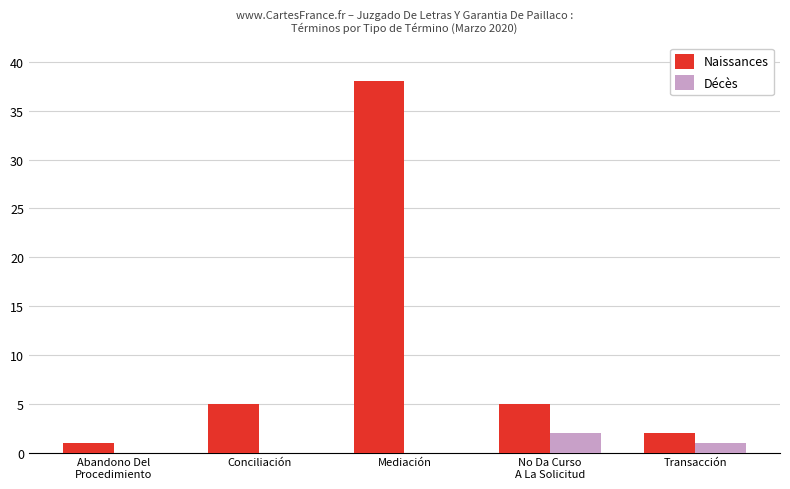

Reading right to left, extract all data points from this chart.

Naissances: Transacción=2	No Da Curso
A La Solicitud=5	Mediación=38	Conciliación=5	Abandono Del
Procedimiento=1
Décès: Transacción=1	No Da Curso
A La Solicitud=2	Mediación=0	Conciliación=0	Abandono Del
Procedimiento=0